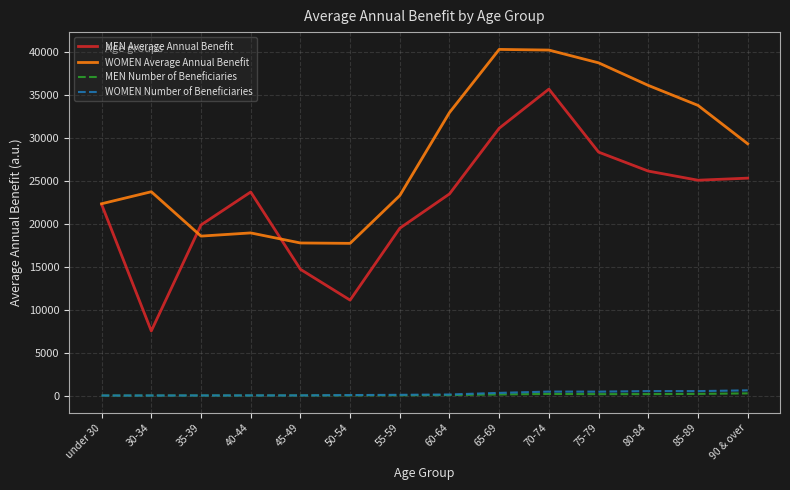

What is the maximum value shown in the chart?

40331